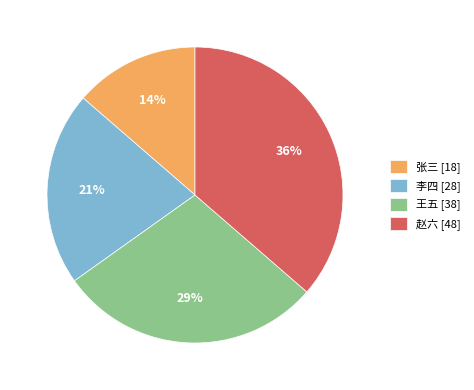

Approximately how many times larger is the value at 王五 compared to 赵六?

0.8